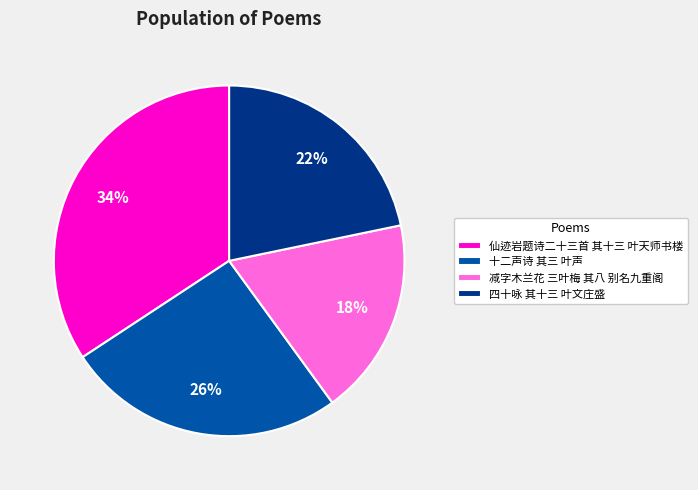

Is the sum of 四十咏 其十三 叶文庄盛 and 仙迹岩题诗二十三首 其十三 叶天师书楼 greater than half?

Yes